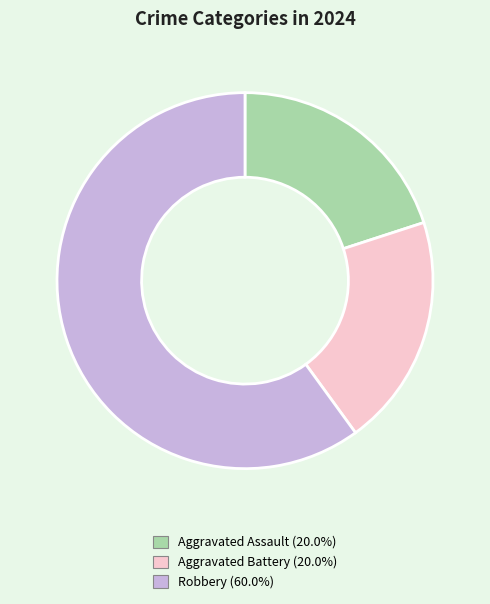

Does any single category account for the majority?

Yes